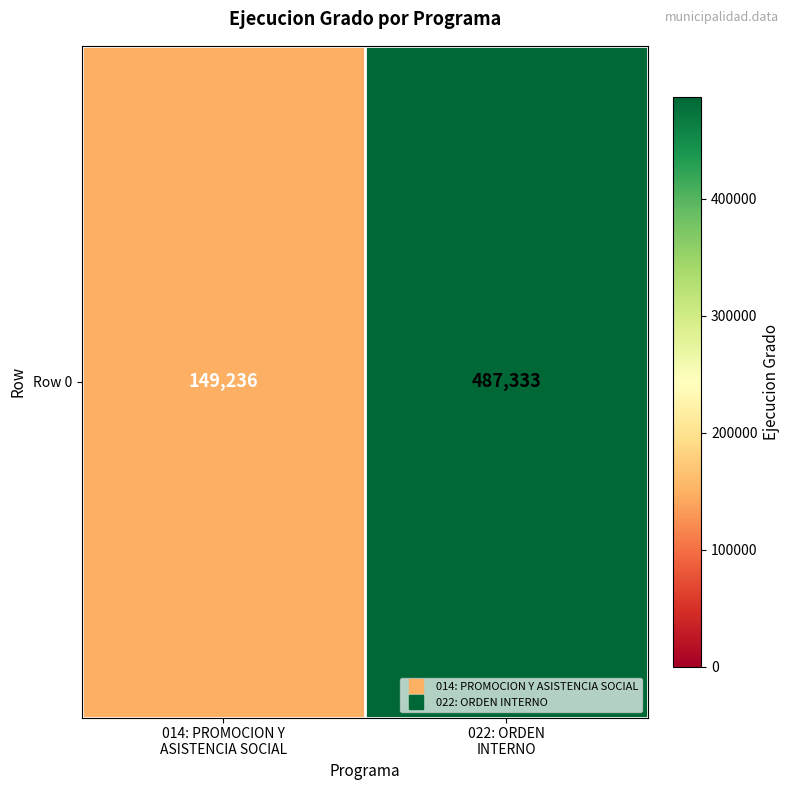

List the labels in order of value, smallest first.

014: PROMOCION Y
ASISTENCIA SOCIAL, 022: ORDEN
INTERNO